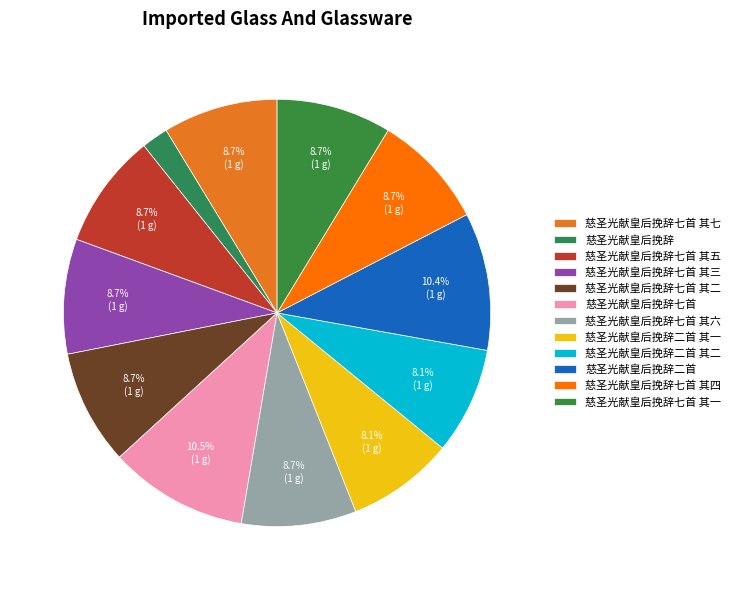

What percentage is NOT represented by 慈圣光献皇后挽辞七首 其六?

91.3%